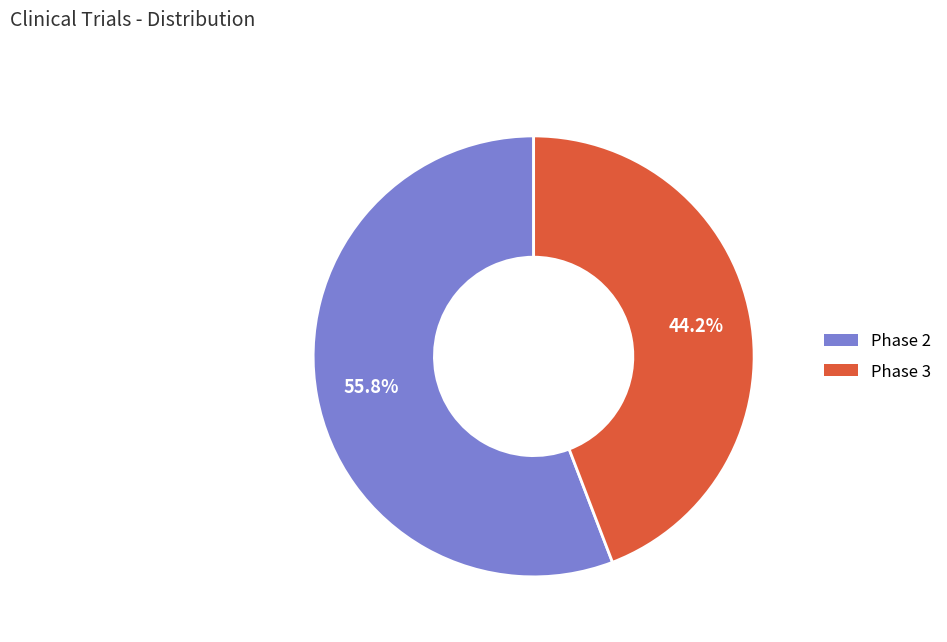

What is the ratio of the value at Phase 2 to the value at Phase 3?

1.3